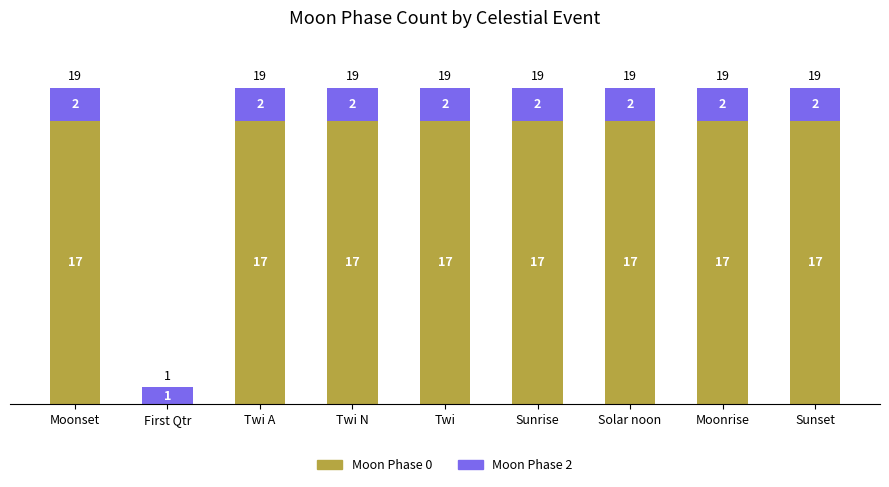

What is the highest value of the Moon Phase 0 series?

17